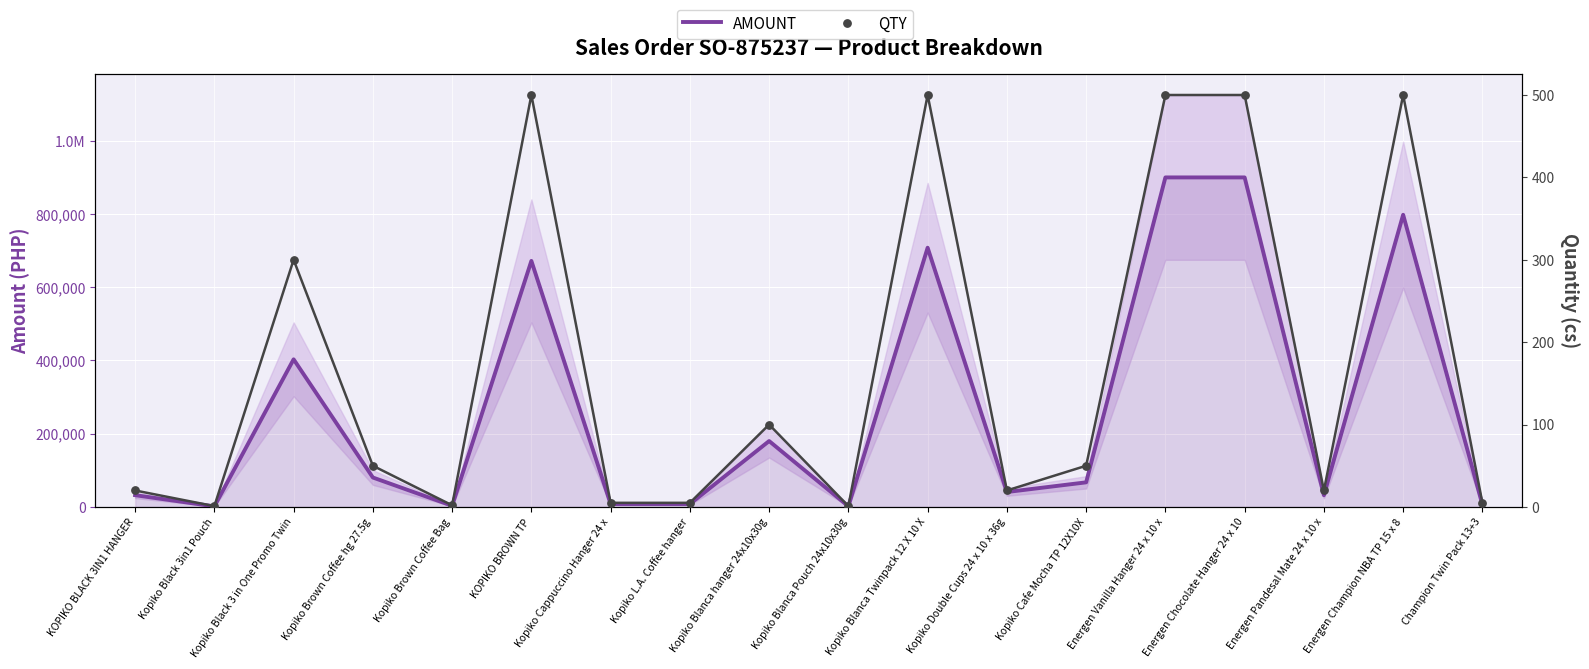

Is the value of AMOUNT at KOPIKO BROWN TP greater than the value of QTY at Energen Champion NBA TP 15 x 8?

Yes